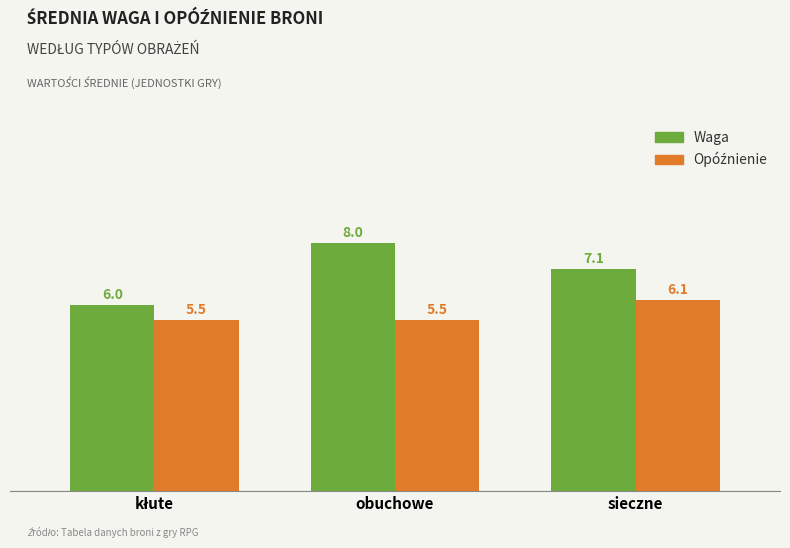

How many Waga values are between 6 and 8?

3